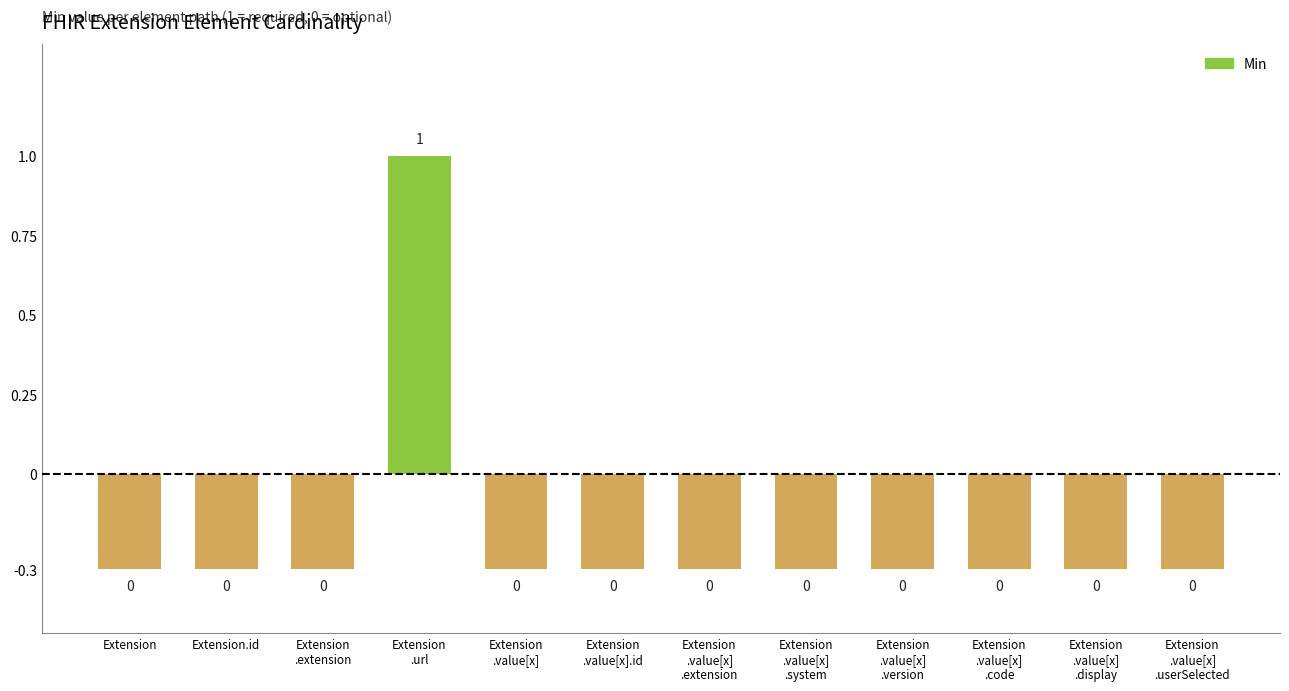

How many bars are there in total?

12